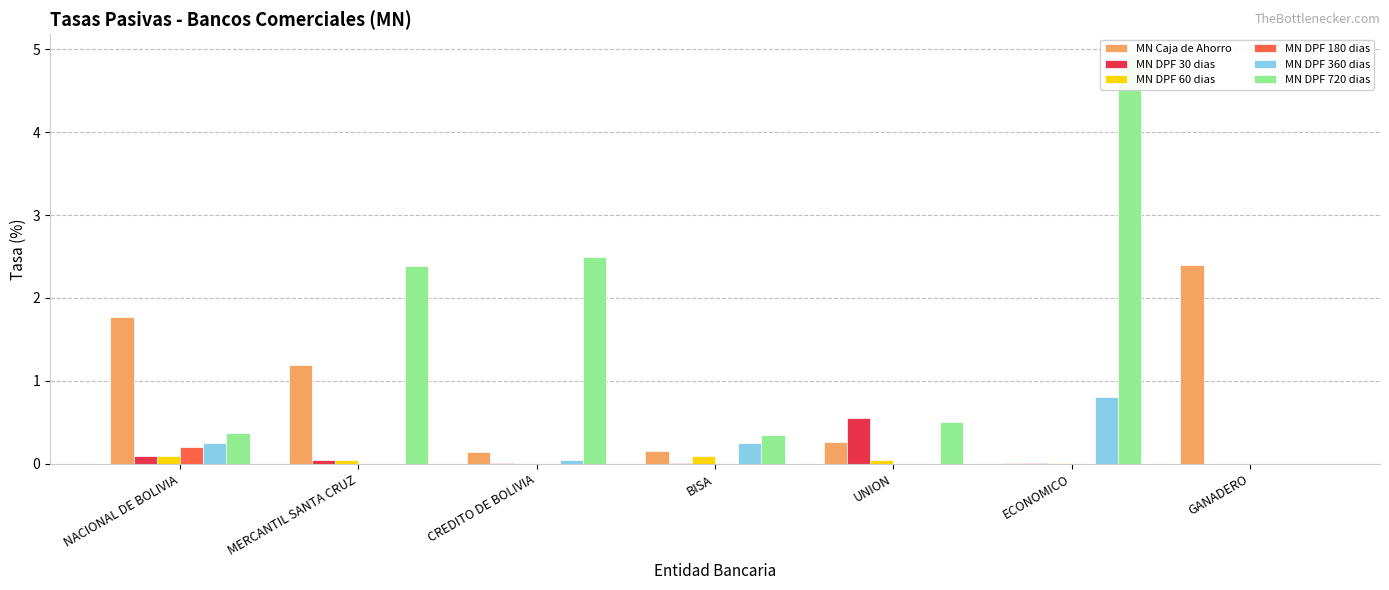

What is the total value across all series at BISA?

0.9